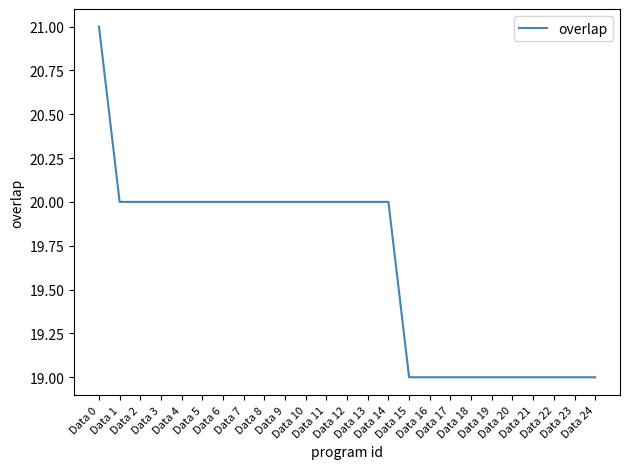

What is the maximum value shown in the chart?

21